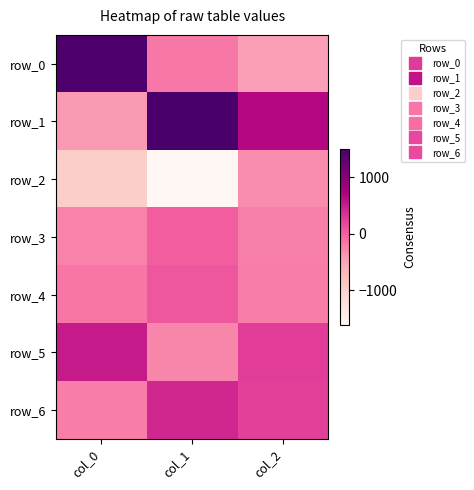

How many positive values does the row_4 series have?

1